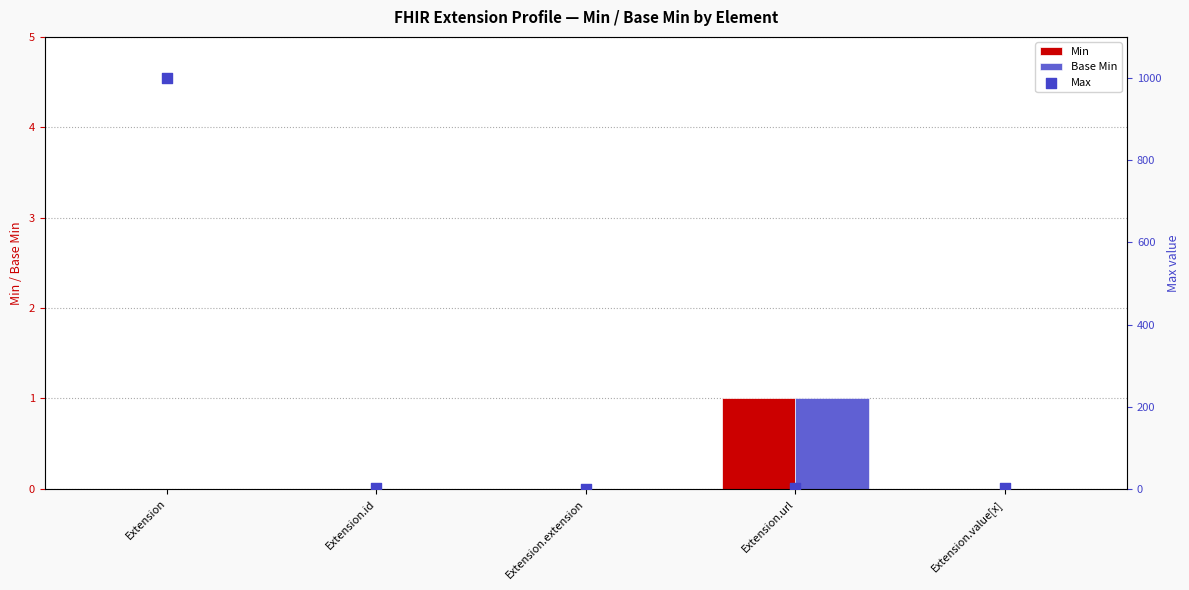

Is the value of Max at Extension.value[x] greater than the value of Base Min at Extension.url?

No